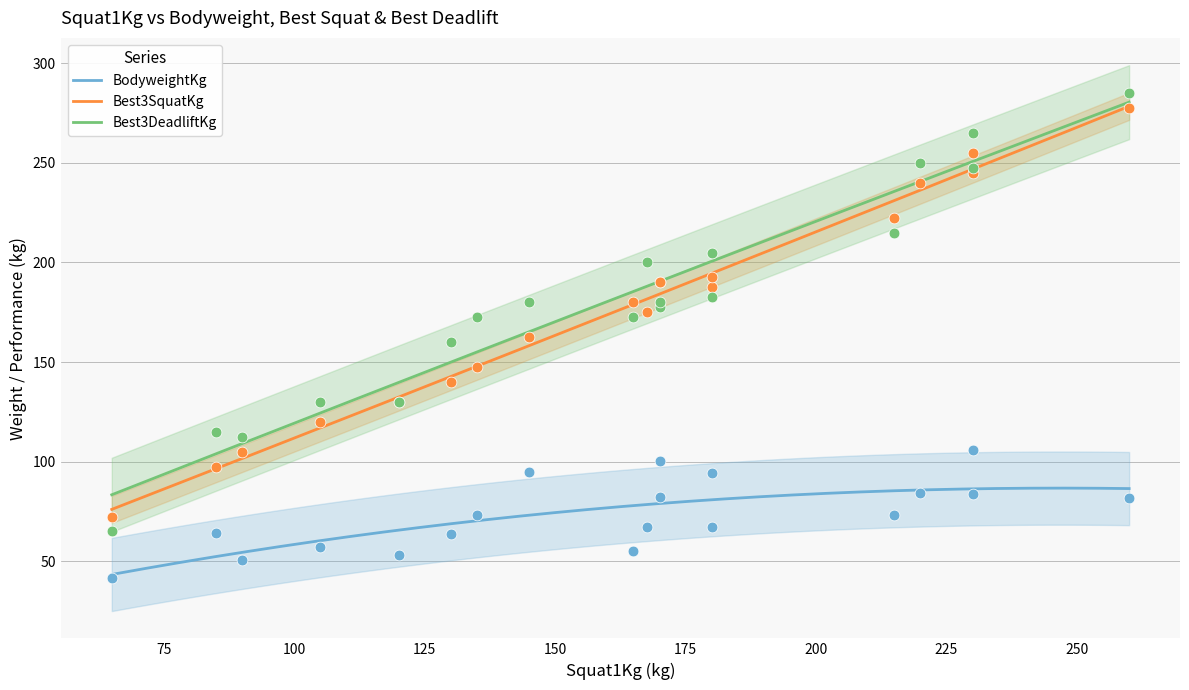

Is the value of Best3SquatKg at Wilna Monte greater than the value of Best3DeadliftKg at Co de Oliveira?

No